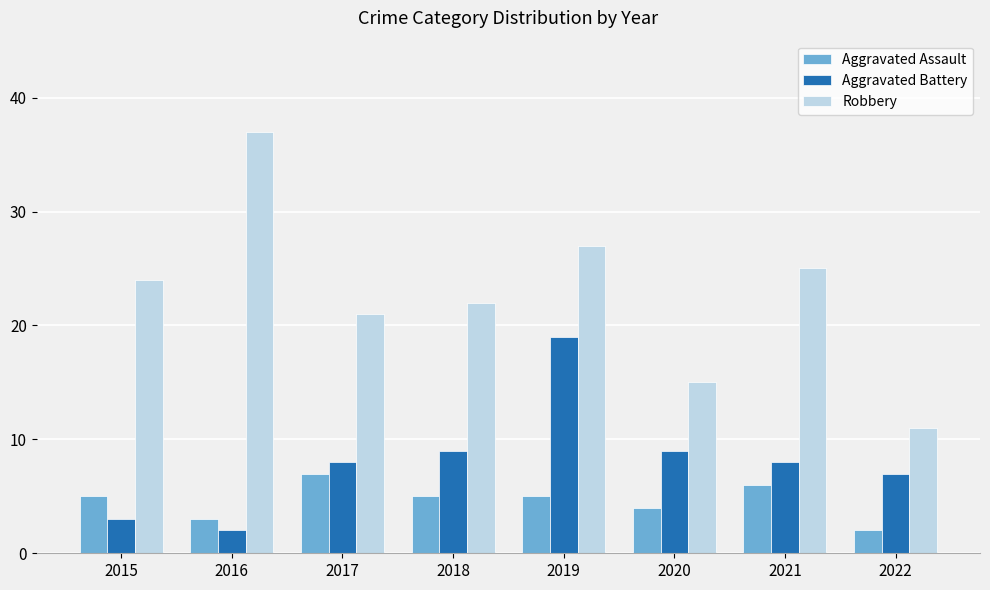

How many bars are there in each group?

3